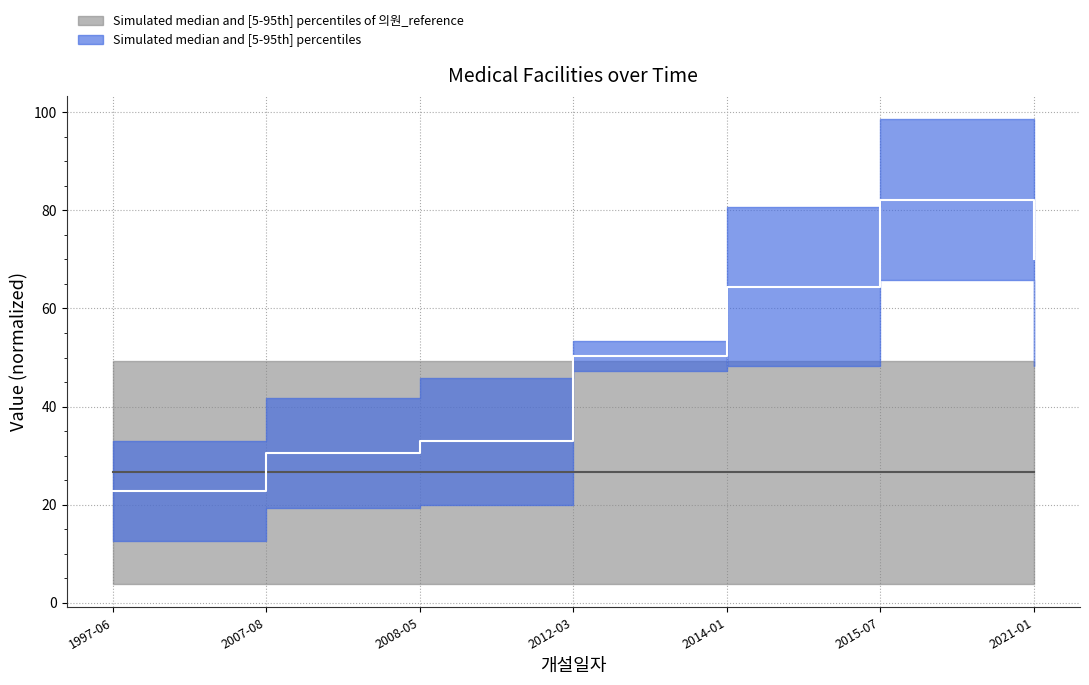

What is the value of the 3rd point from the left?

32.9